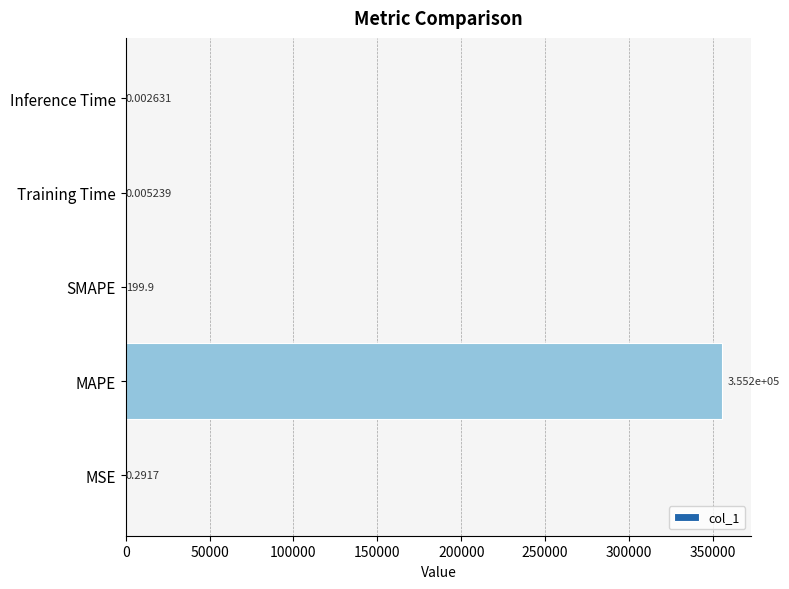

What is the sum of the values at MAPE and SMAPE?

355411.9